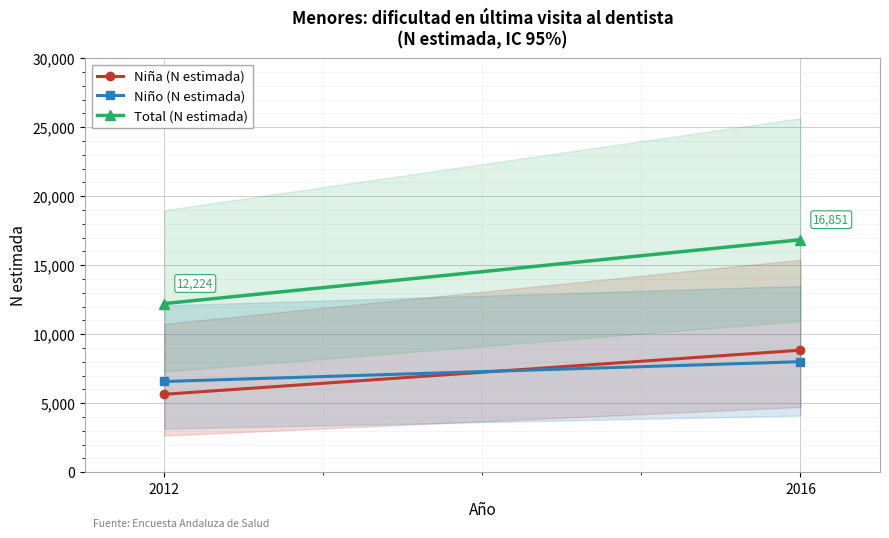

How many lines are shown in the chart?

3